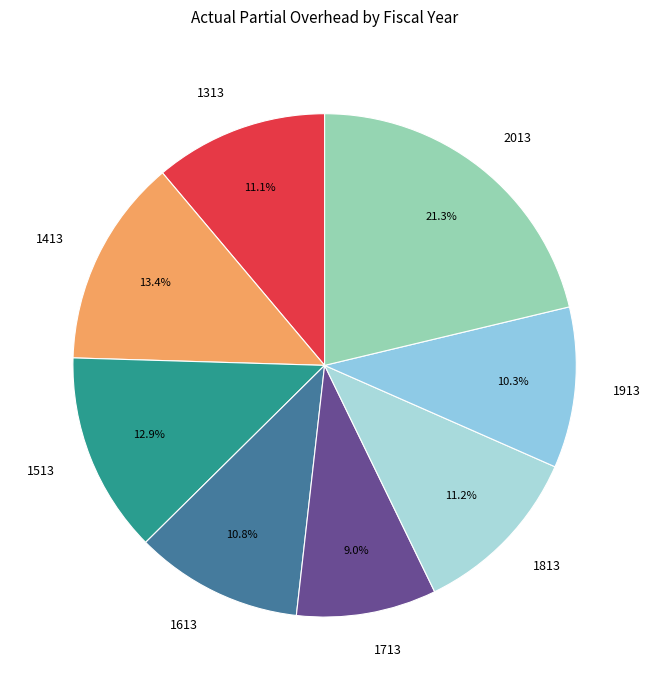

To the nearest percent, what percentage of the pie is 2013?

21%